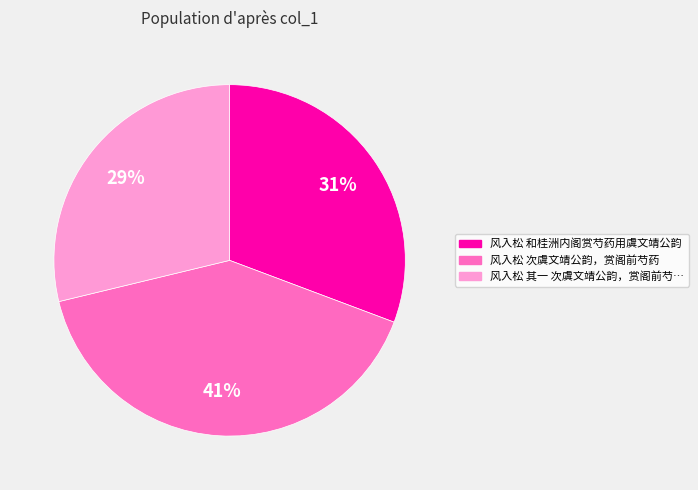

Does any single category account for the majority?

No